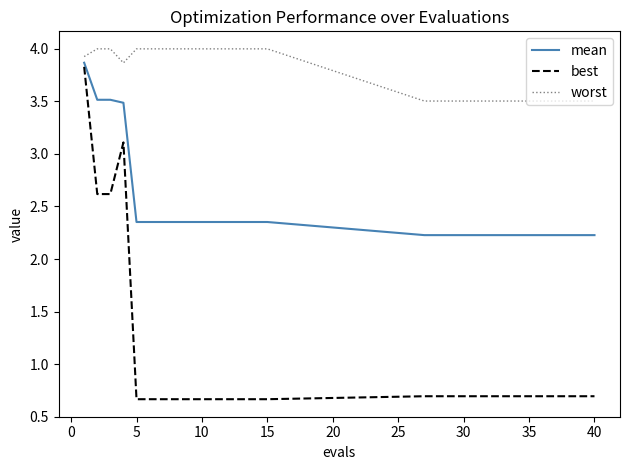

True or false: best has more than 0 interior local peaks.

True